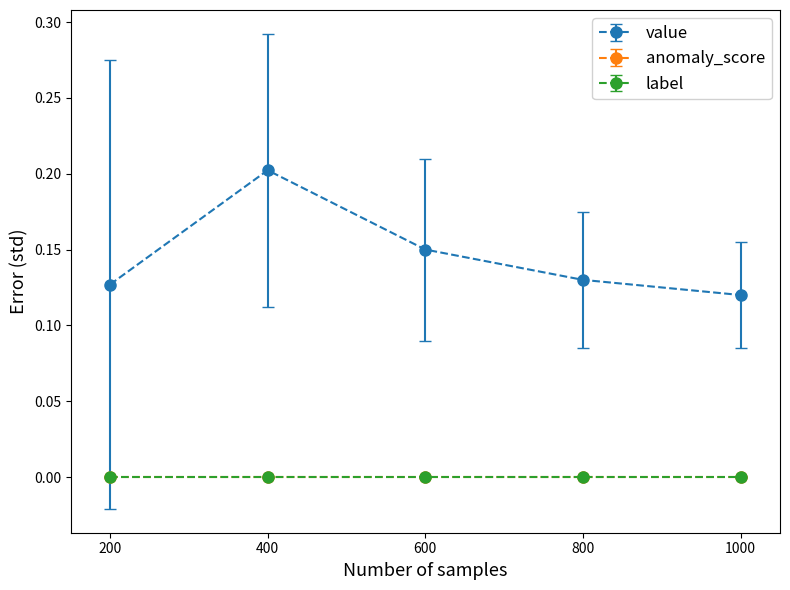

Does the chart have visible grid lines?

No